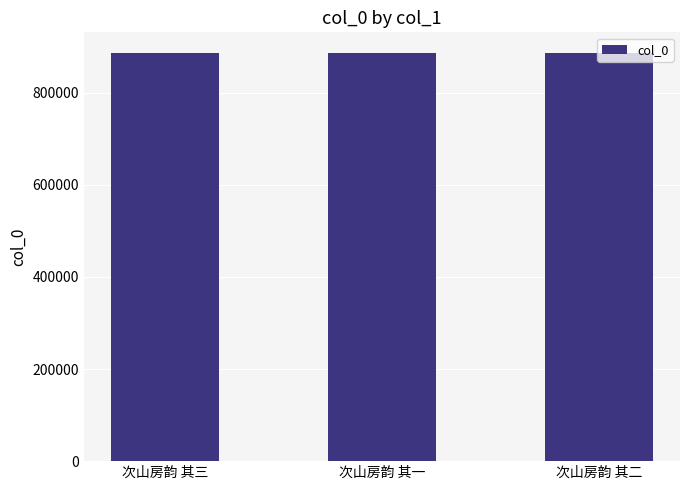

What is the ratio of the value at 次山房韵 其二 to the value at 次山房韵 其一?

1.0